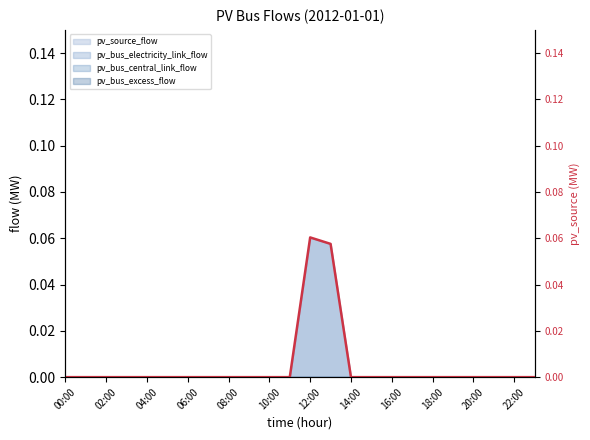

At which category does the data reach its first local peak?

12:00